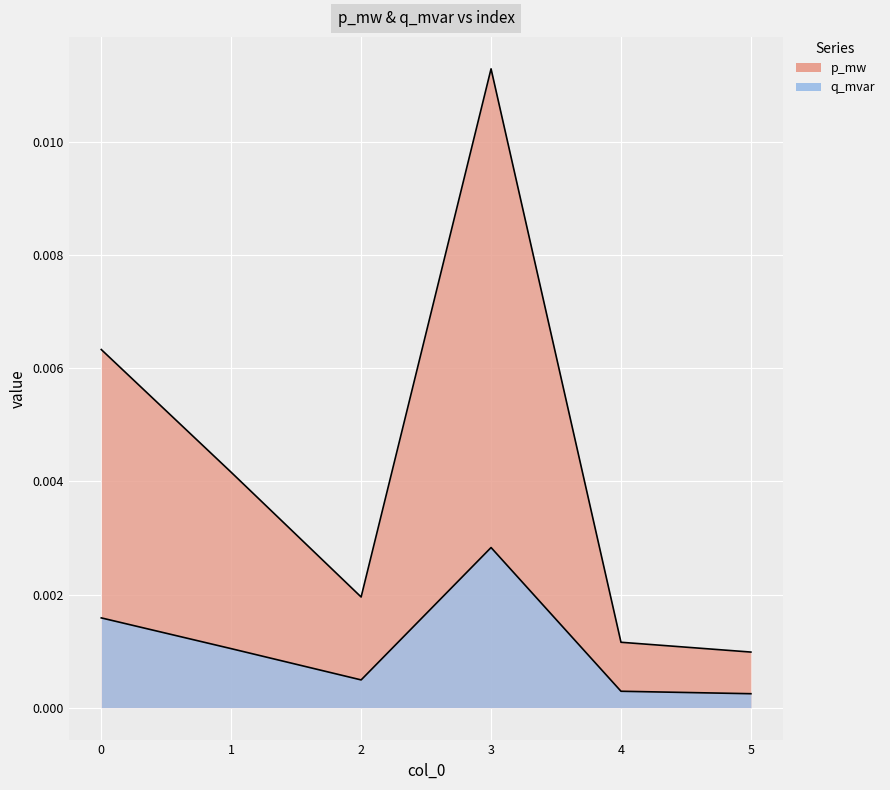

True or false: q_mvar and p_mw cross at least once.

False